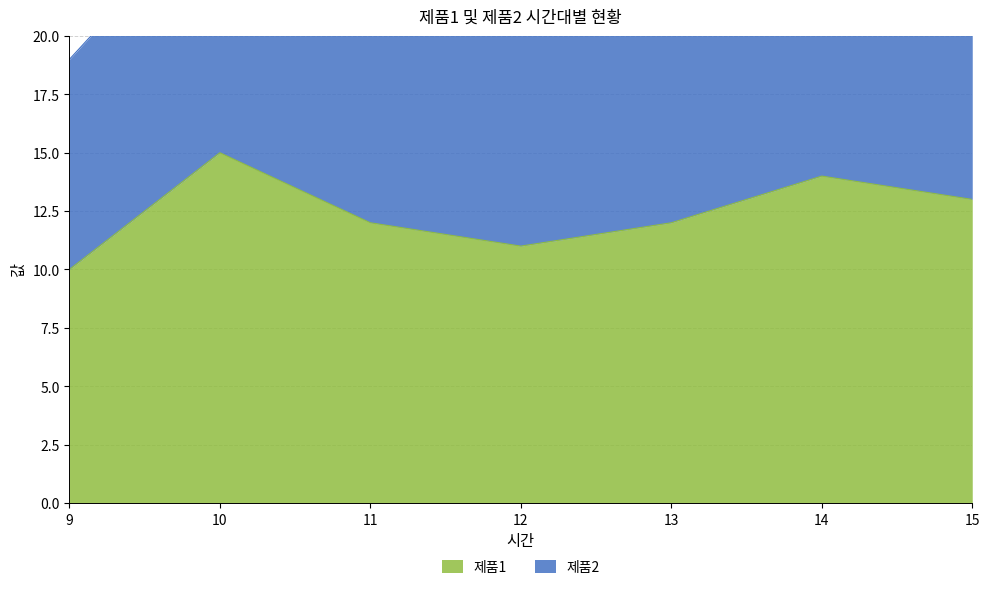

How many values are between 11 and 14?

5